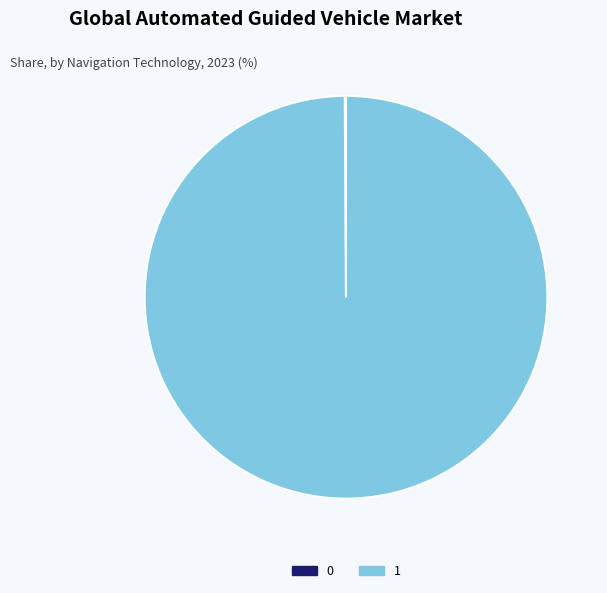

Is it true that 1 is 89% of the pie?

False